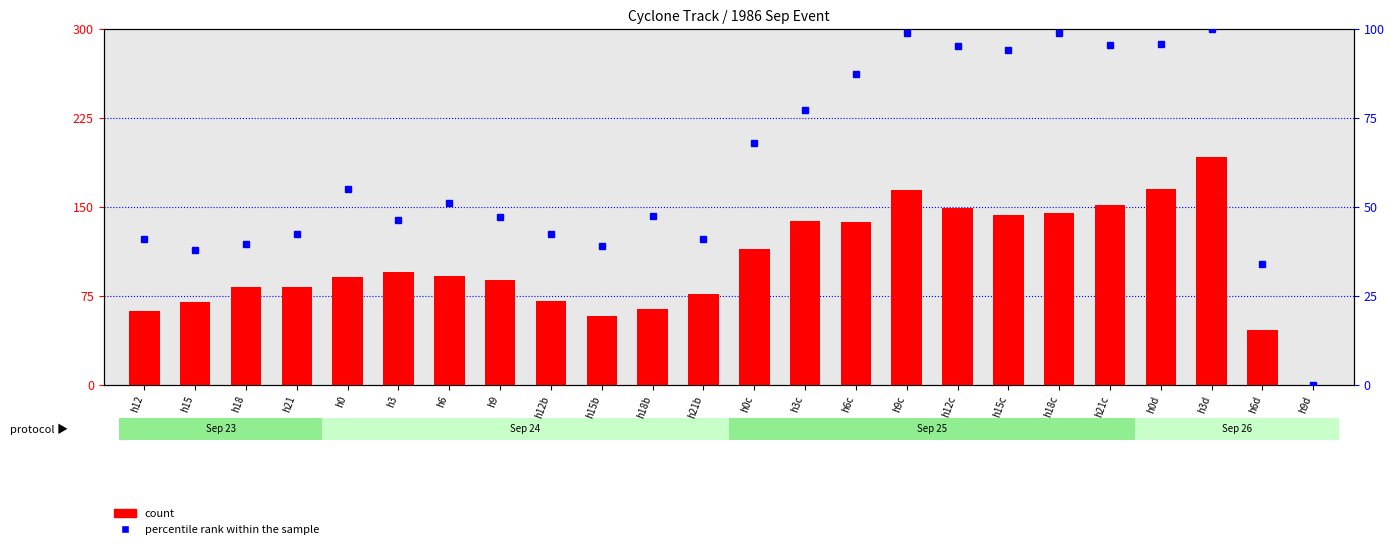

What is the approximate value of percentile rank within the sample at h12b?

42.3